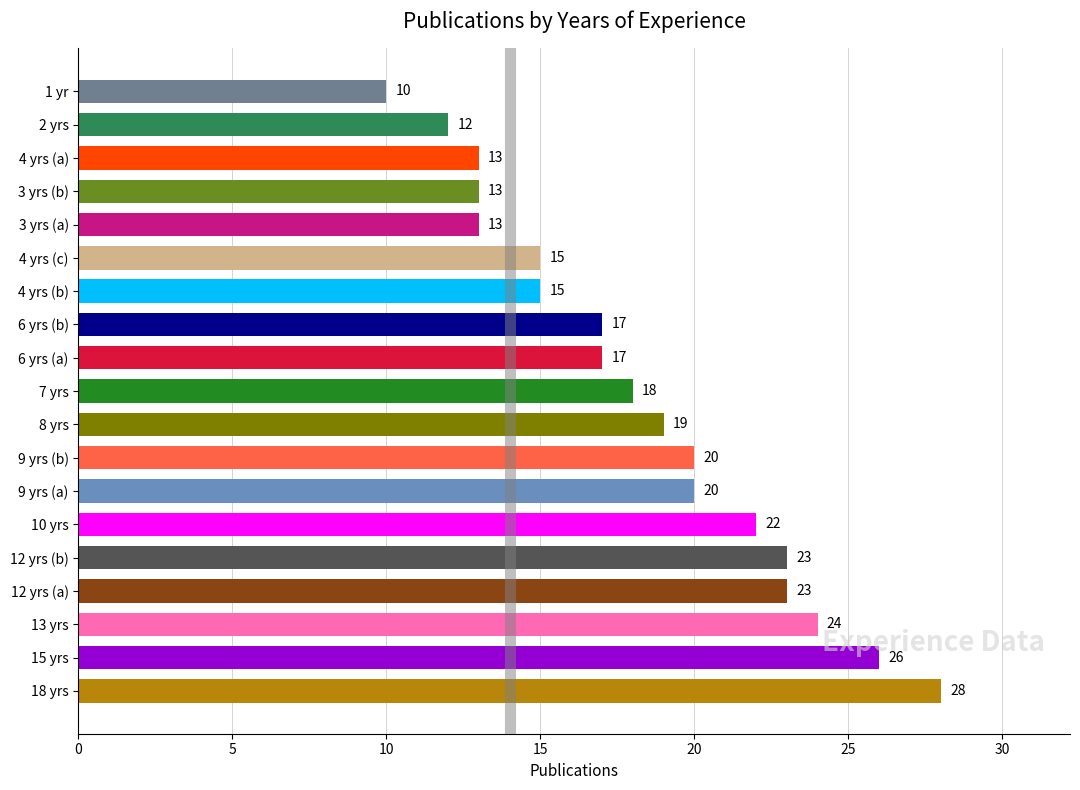

Which has a higher value, 3 yrs (b) or 12 yrs (a)?

12 yrs (a)